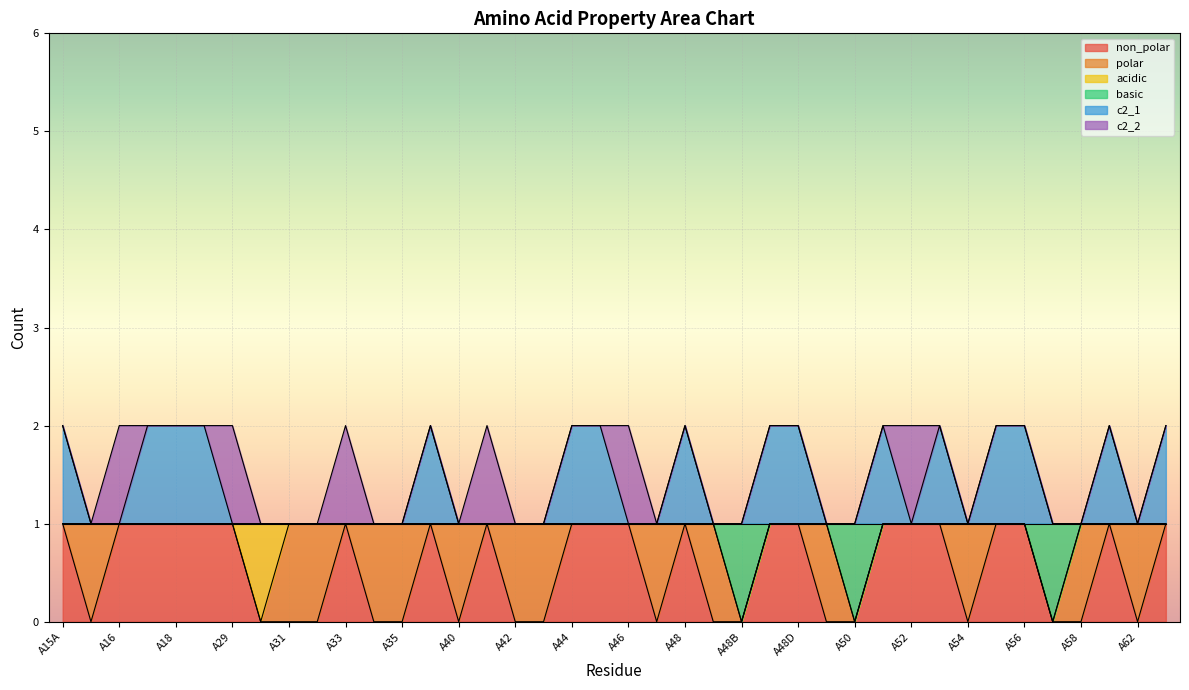

What are all the series names shown in the legend?

non_polar, polar, acidic, basic, c2_1, c2_2